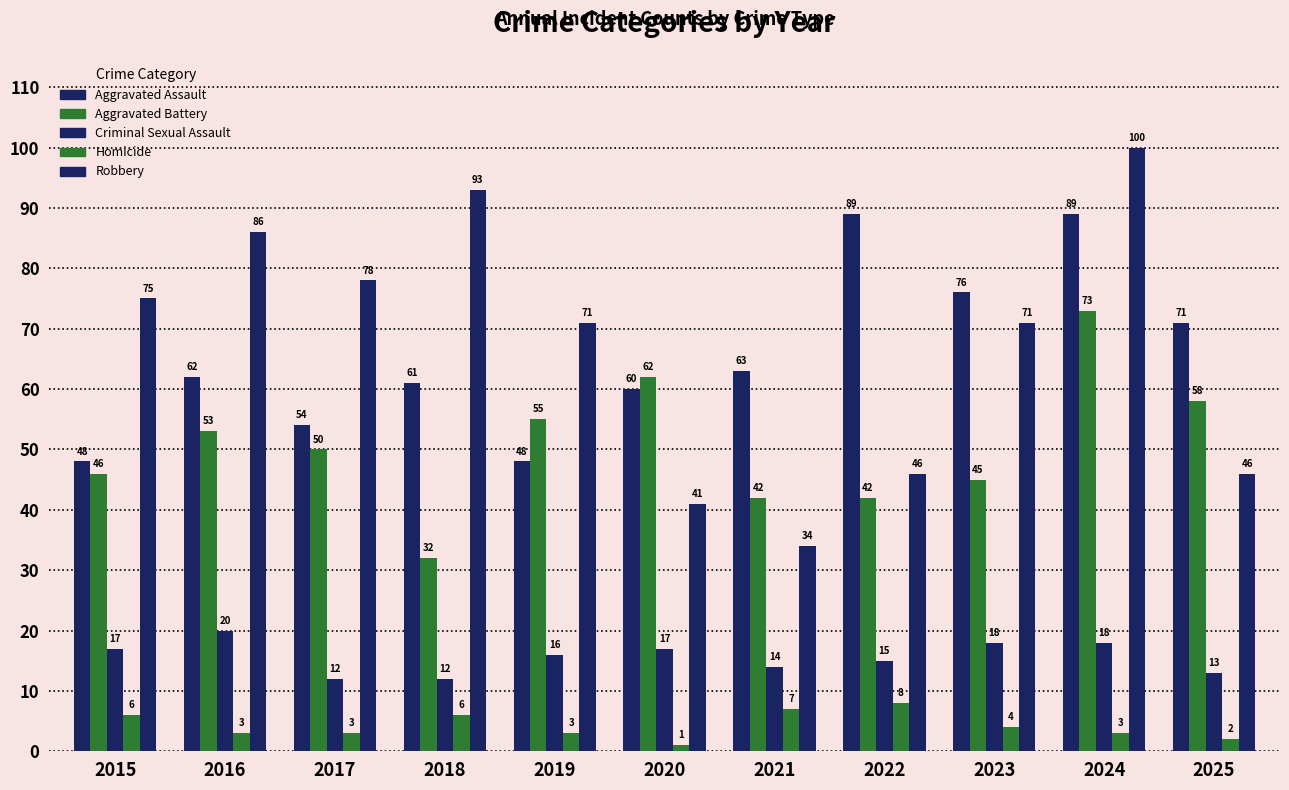

How many bars are there in each group?

5